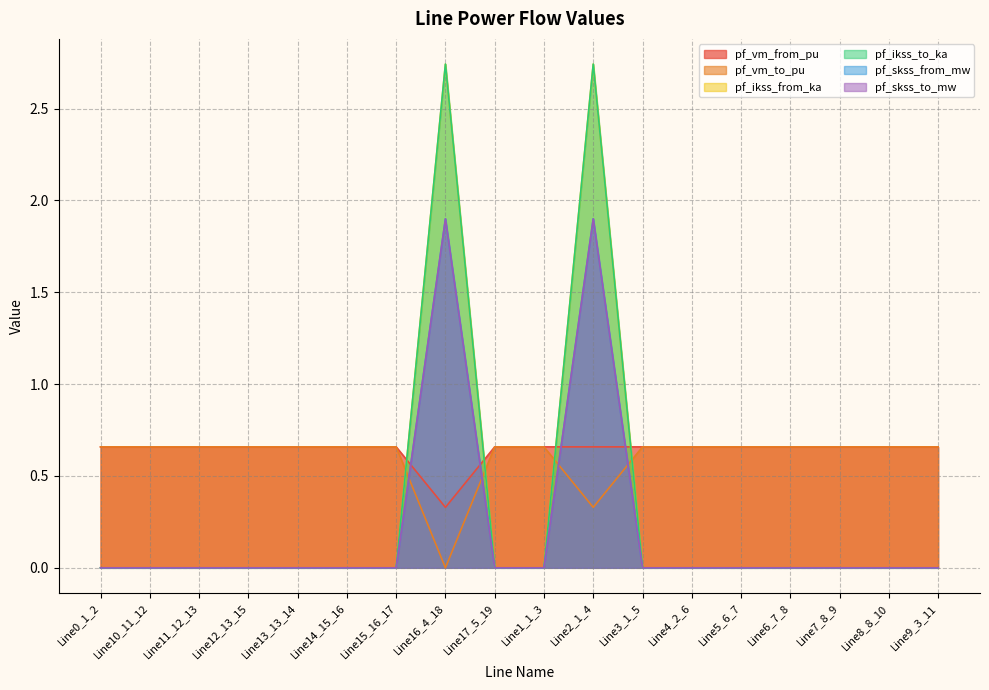

Reading left to right, extract all data points from this chart.

pf_vm_from_pu: 0.7	0.7	0.7	0.7	0.7	0.7	0.7	0.3	0.7	0.7	0.7	0.7	0.7	0.7	0.7	0.7	0.7	0.7
pf_vm_to_pu: 0.7	0.7	0.7	0.7	0.7	0.7	0.7	0.0	0.7	0.7	0.3	0.7	0.7	0.7	0.7	0.7	0.7	0.7
pf_ikss_from_ka: 0.0	0.0	0.0	0.0	0.0	0.0	0.0	2.7	0.0	0.0	2.7	0.0	0.0	0.0	0.0	0.0	0.0	0.0
pf_ikss_to_ka: 0.0	0.0	0.0	0.0	0.0	0.0	0.0	2.7	0.0	0.0	2.7	0.0	0.0	0.0	0.0	0.0	0.0	0.0
pf_skss_from_mw: 0.0	0.0	0.0	0.0	0.0	0.0	0.0	1.9	0.0	0.0	1.9	0.0	0.0	0.0	0.0	0.0	0.0	0.0
pf_skss_to_mw: 0.0	0.0	0.0	0.0	0.0	0.0	0.0	1.9	0.0	0.0	1.9	0.0	0.0	0.0	0.0	0.0	0.0	0.0